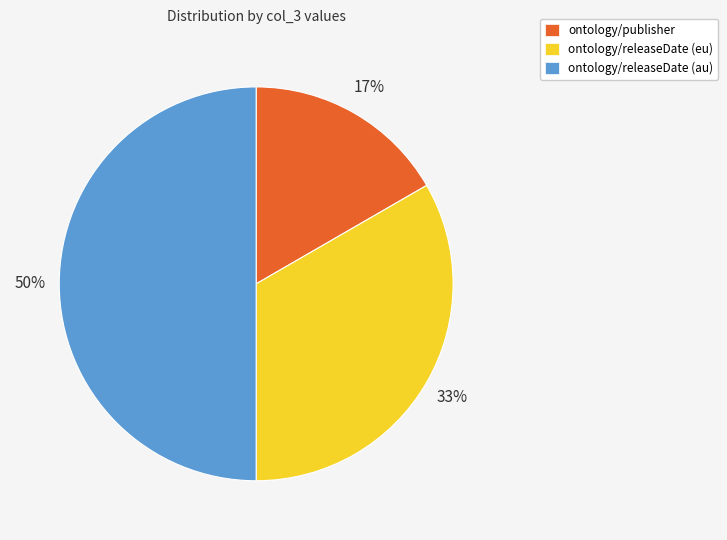

True or false: ontology/releaseDate (eu) accounts for 33% of the total.

True